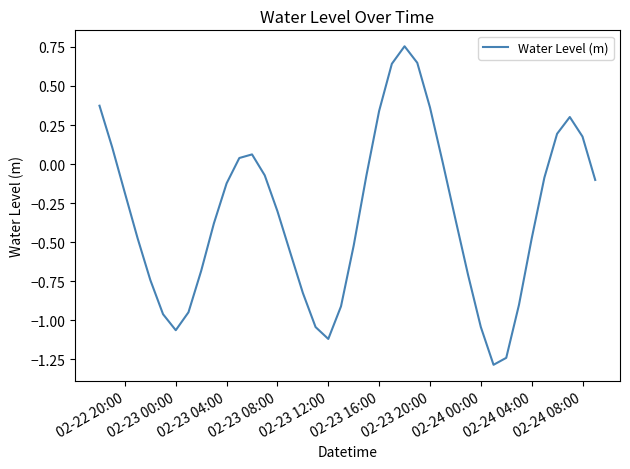

What is the minimum value shown in the chart?

-1.3